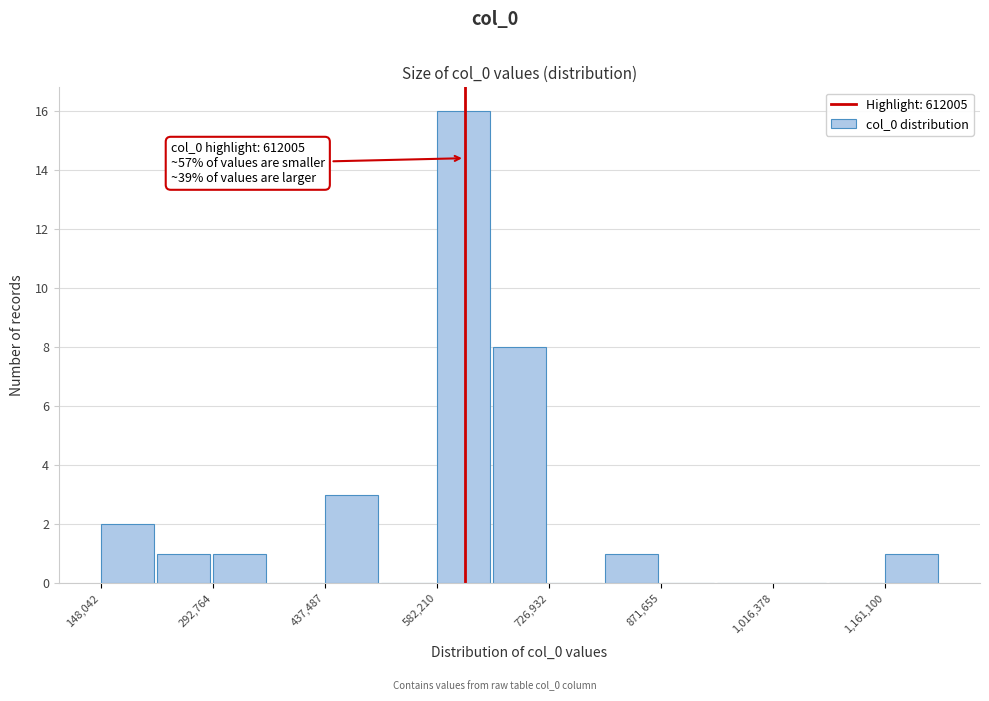

Around what value on the x-axis is the tallest bar? Give the approximate position of its centre, as read against the axis.

620000